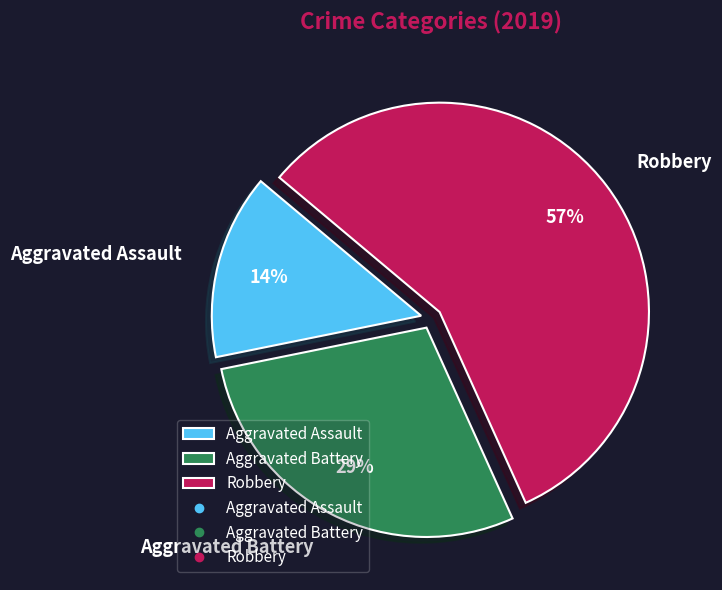

What percentage is the Robbery slice, to the nearest percent?

57%